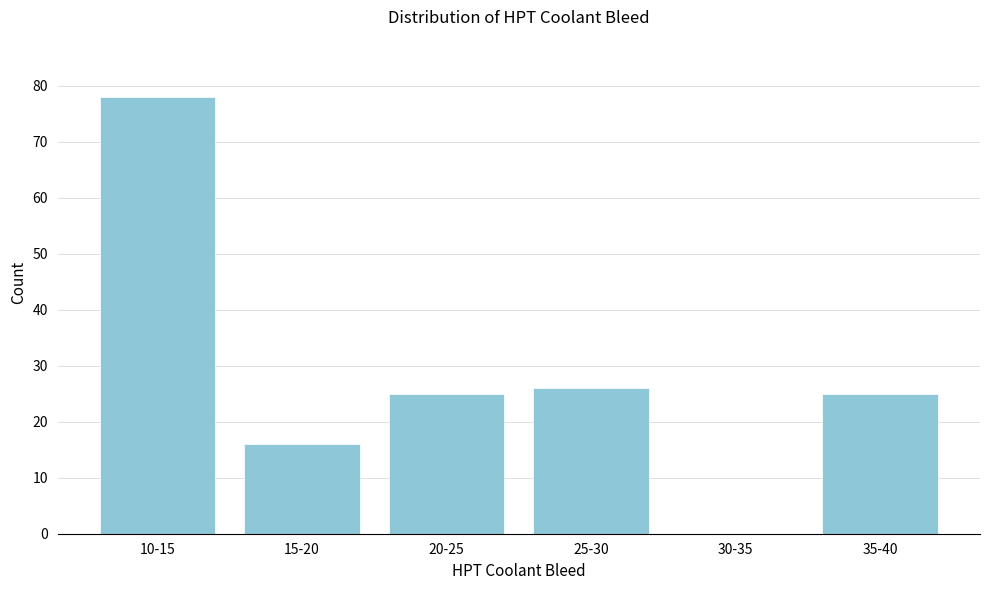

Reading left to right, extract all data points from this chart.

10-15=78	15-20=16	20-25=25	25-30=26	30-35=0	35-40=25